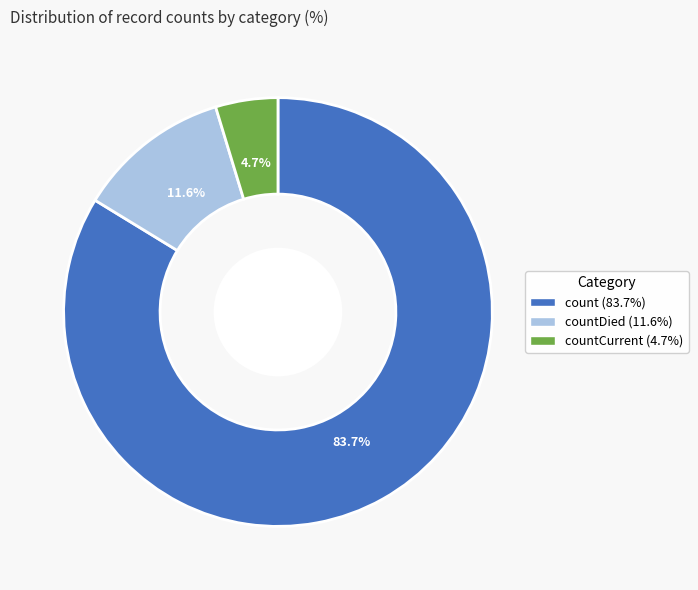

Is there any slice that represents more than half of the pie?

Yes